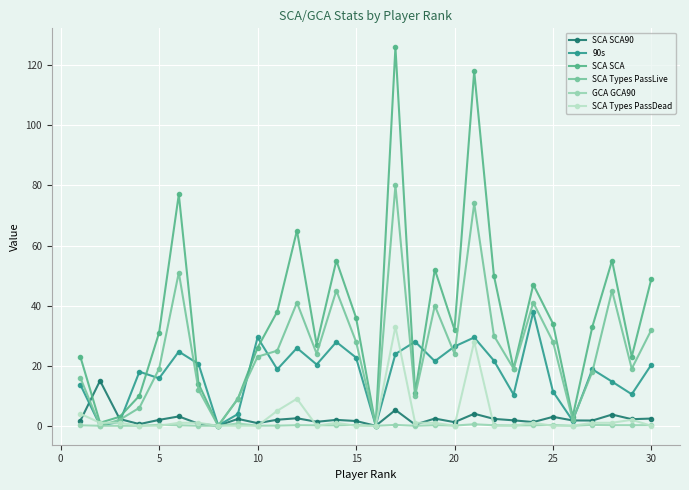

True or false: SCA SCA90 has more than 1 interior local peaks.

True